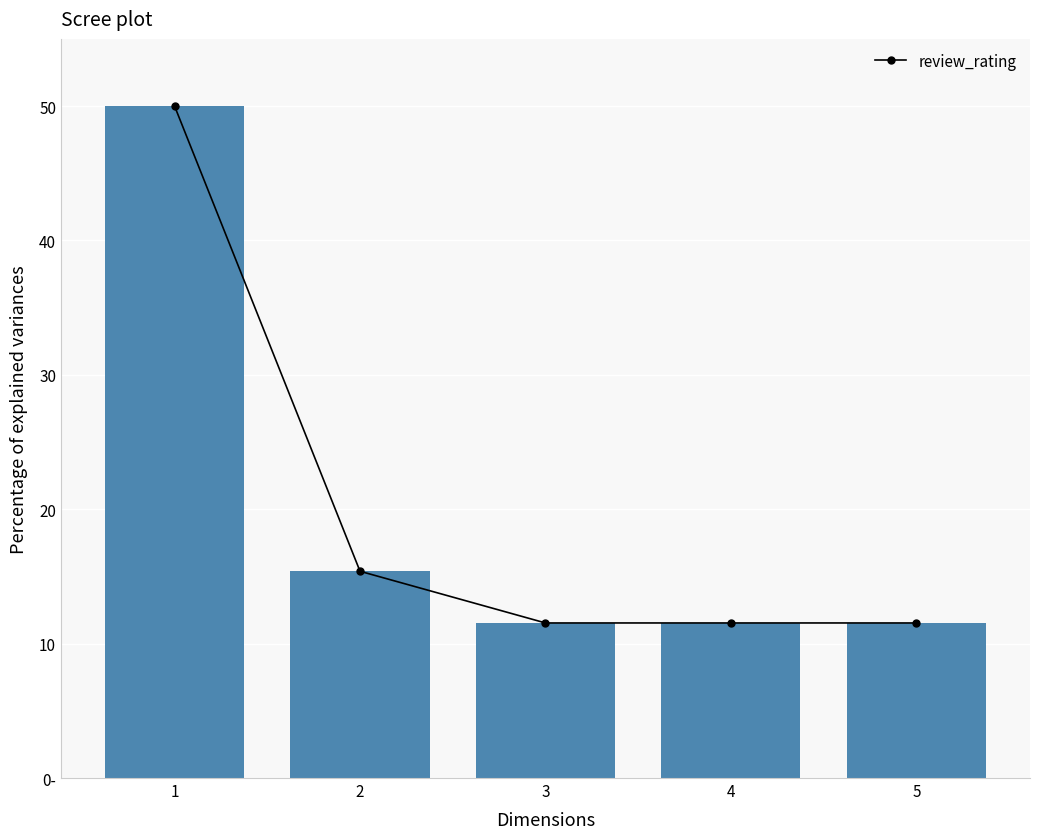

What is the smallest value displayed?

11.5